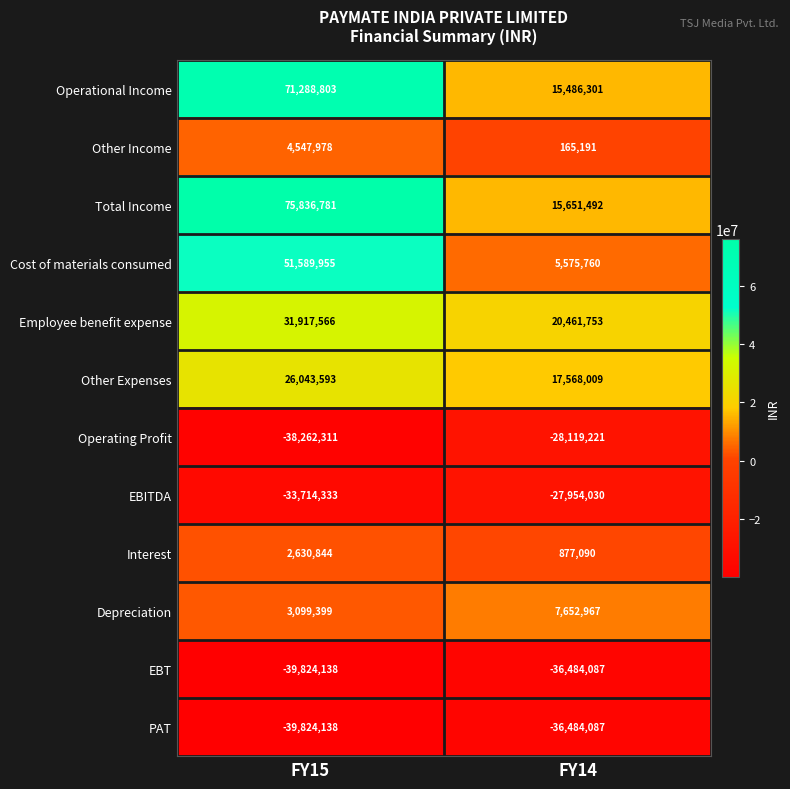

What is the highest value of the EBT series?

-36484087